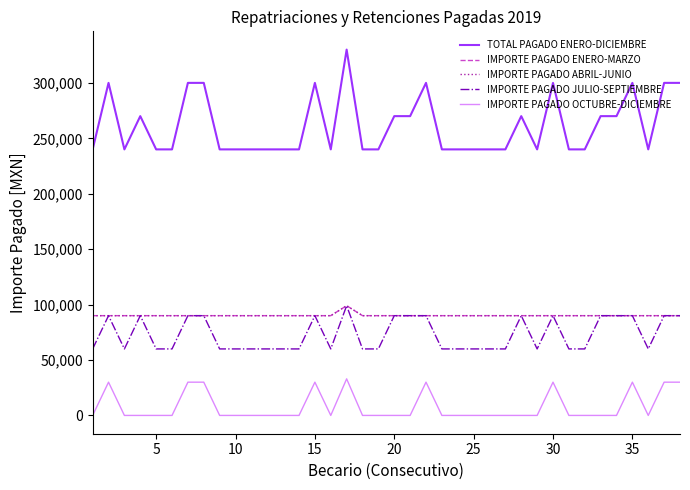

Reading right to left, what are all the values shown in this chart?

TOTAL PAGADO ENERO-DICIEMBRE: 300000	300000	240000	300000	270000	270000	240000	240000	300000	240000	270000	240000	240000	240000	240000	240000	300000	270000	270000	240000	240000	330000	240000	300000	240000	240000	240000	240000	240000	240000	300000	300000	240000	240000	270000	240000	300000	240000
IMPORTE PAGADO ENERO-MARZO: 90000	90000	90000	90000	90000	90000	90000	90000	90000	90000	90000	90000	90000	90000	90000	90000	90000	90000	90000	90000	90000	99000	90000	90000	90000	90000	90000	90000	90000	90000	90000	90000	90000	90000	90000	90000	90000	90000
IMPORTE PAGADO ABRIL-JUNIO: 90000	90000	90000	90000	90000	90000	90000	90000	90000	90000	90000	90000	90000	90000	90000	90000	90000	90000	90000	90000	90000	99000	90000	90000	90000	90000	90000	90000	90000	90000	90000	90000	90000	90000	90000	90000	90000	90000
IMPORTE PAGADO JULIO-SEPTIEMBRE: 90000	90000	60000	90000	90000	90000	60000	60000	90000	60000	90000	60000	60000	60000	60000	60000	90000	90000	90000	60000	60000	99000	60000	90000	60000	60000	60000	60000	60000	60000	90000	90000	60000	60000	90000	60000	90000	60000
IMPORTE PAGADO OCTUBRE-DICIEMBRE: 30000	30000	0	30000	0	0	0	0	30000	0	0	0	0	0	0	0	30000	0	0	0	0	33000	0	30000	0	0	0	0	0	0	30000	30000	0	0	0	0	30000	0